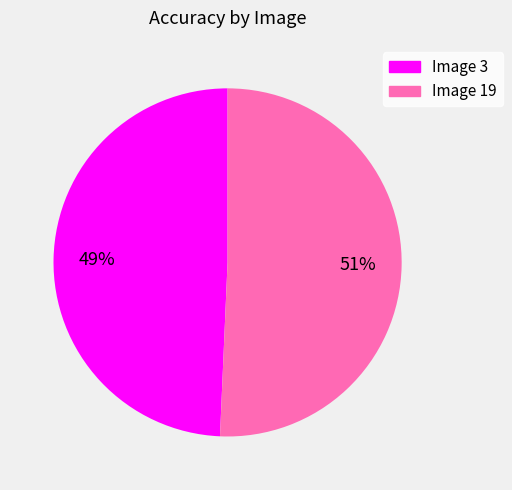

Is it true that Image 3 is 55% of the pie?

False